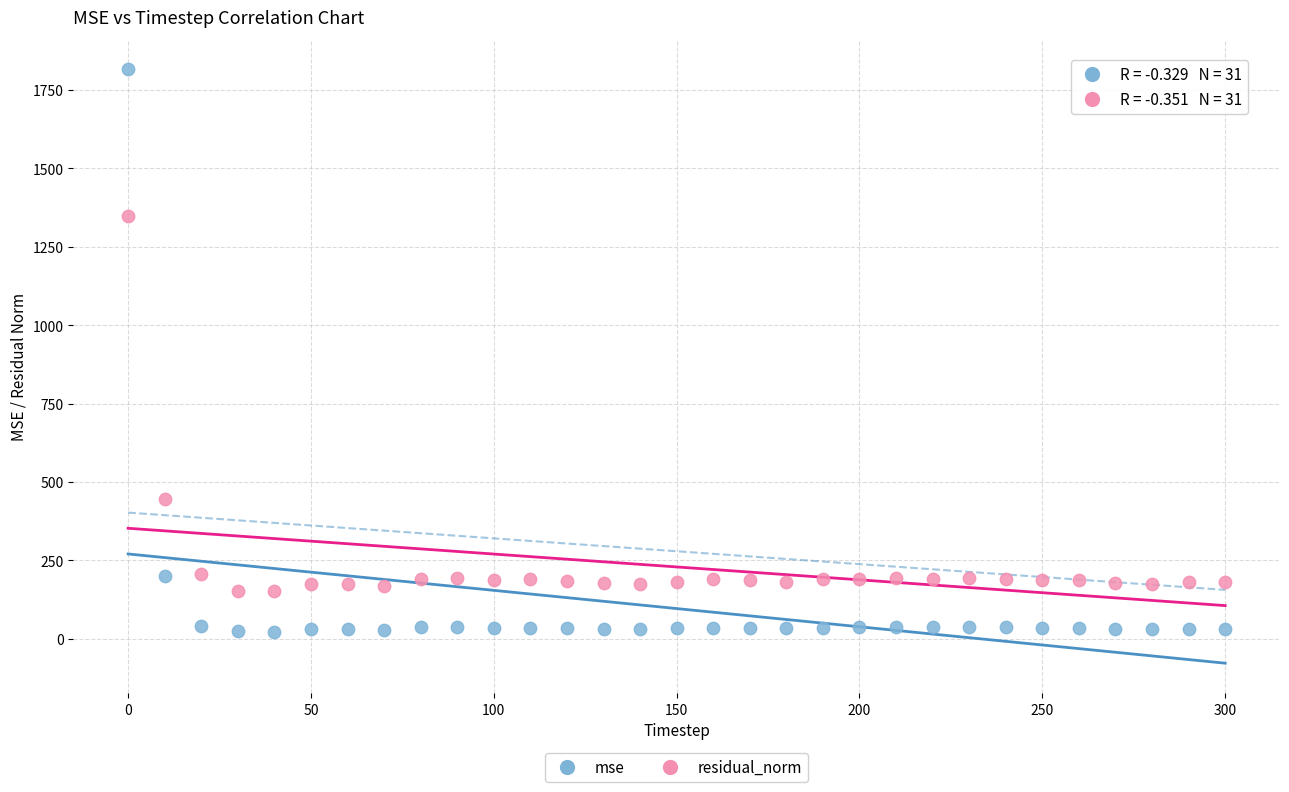

Which series contains the lowest Y value?

mse